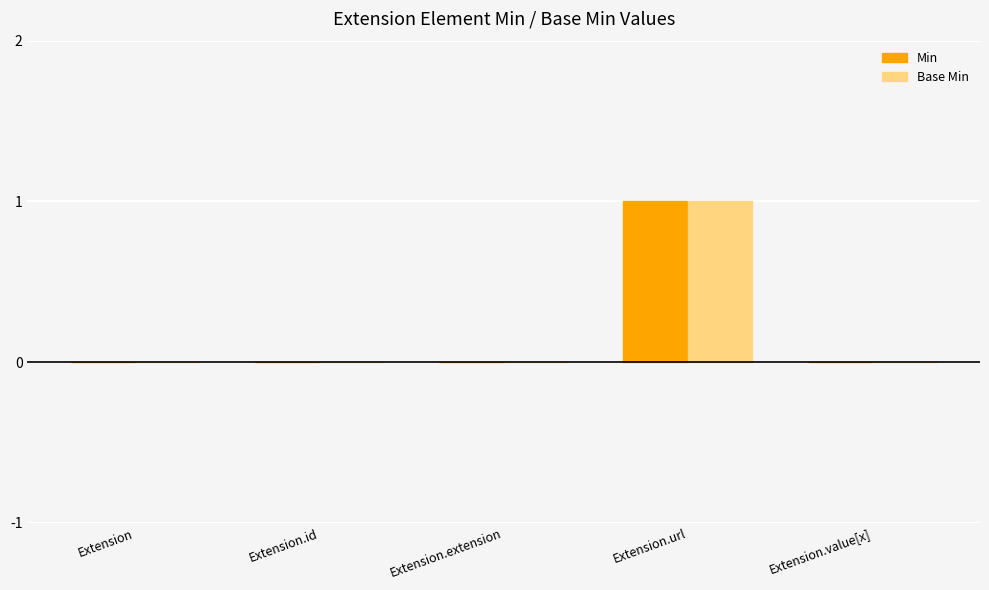

True or false: Min has a value of 0 at Extension.value[x].

True